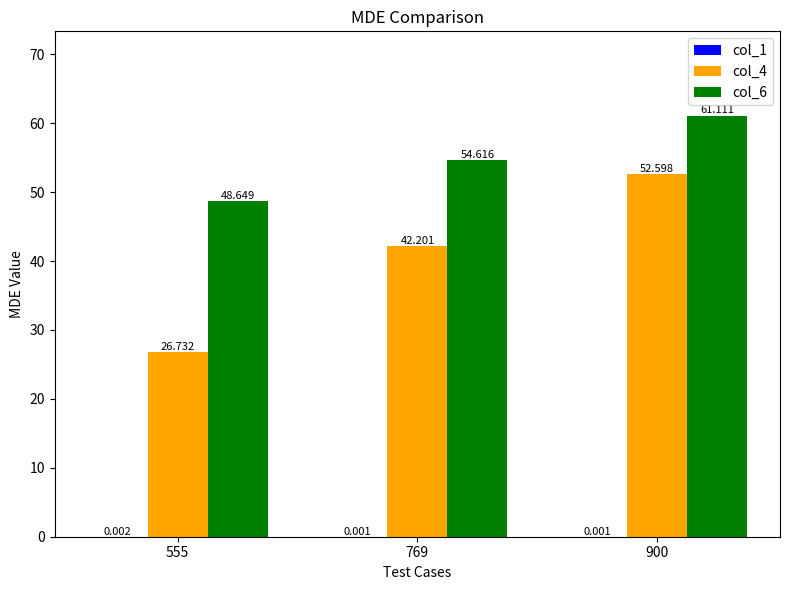

At which label does col_4 first exceed 42?

769